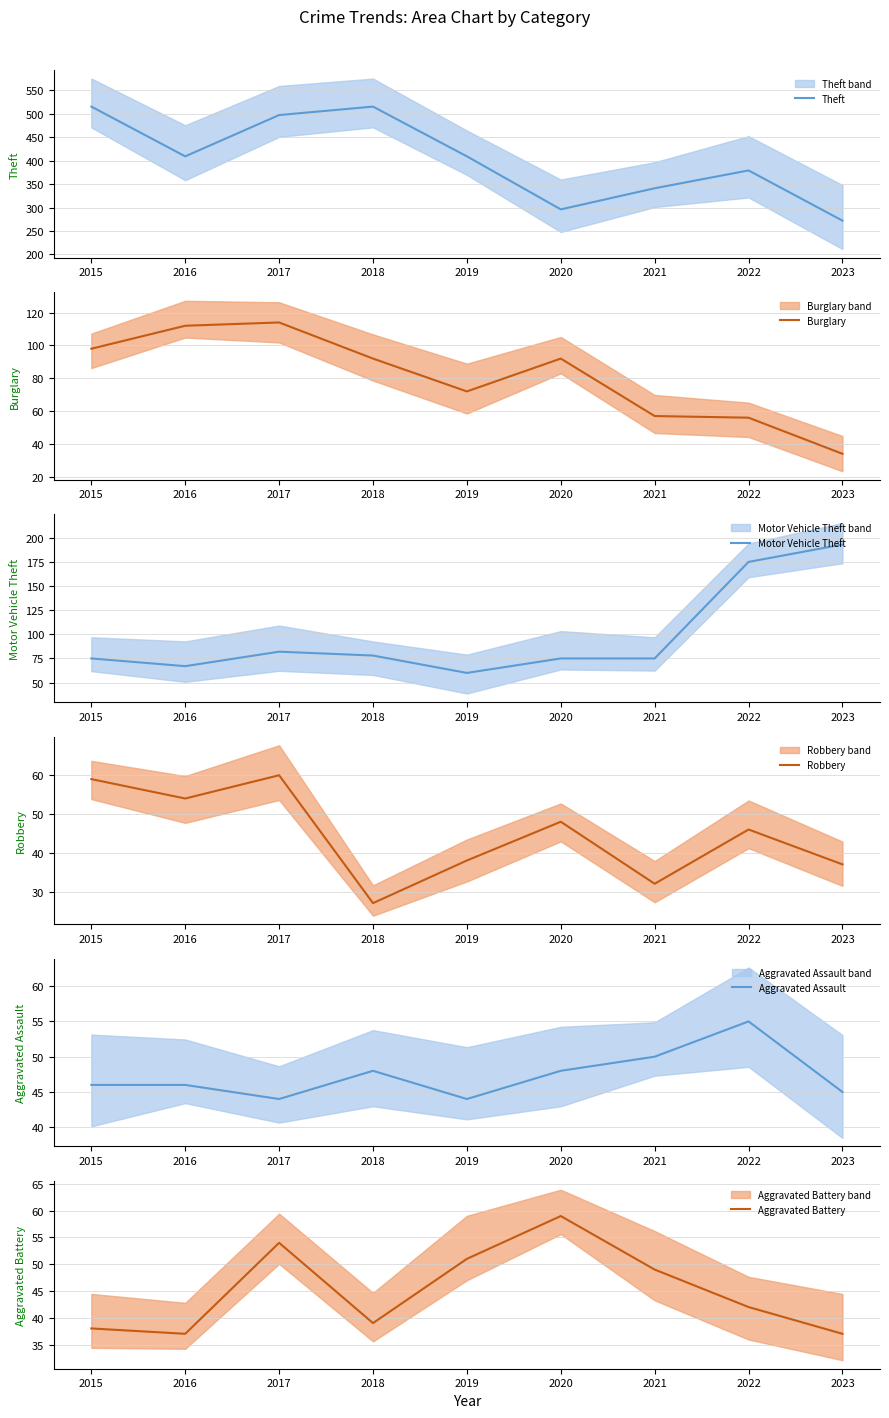

Reading left to right, transcribe all the data shown in this chart.

Theft: 2015=515	2016=409	2017=497	2018=515	2019=409	2020=296	2021=341	2022=379	2023=272
Burglary: 2015=98	2016=112	2017=114	2018=92	2019=72	2020=92	2021=57	2022=56	2023=34
Motor Vehicle Theft: 2015=75	2016=67	2017=82	2018=78	2019=60	2020=75	2021=75	2022=175	2023=193
Robbery: 2015=59	2016=54	2017=60	2018=27	2019=38	2020=48	2021=32	2022=46	2023=37
Aggravated Assault: 2015=46	2016=46	2017=44	2018=48	2019=44	2020=48	2021=50	2022=55	2023=45
Aggravated Battery: 2015=38	2016=37	2017=54	2018=39	2019=51	2020=59	2021=49	2022=42	2023=37